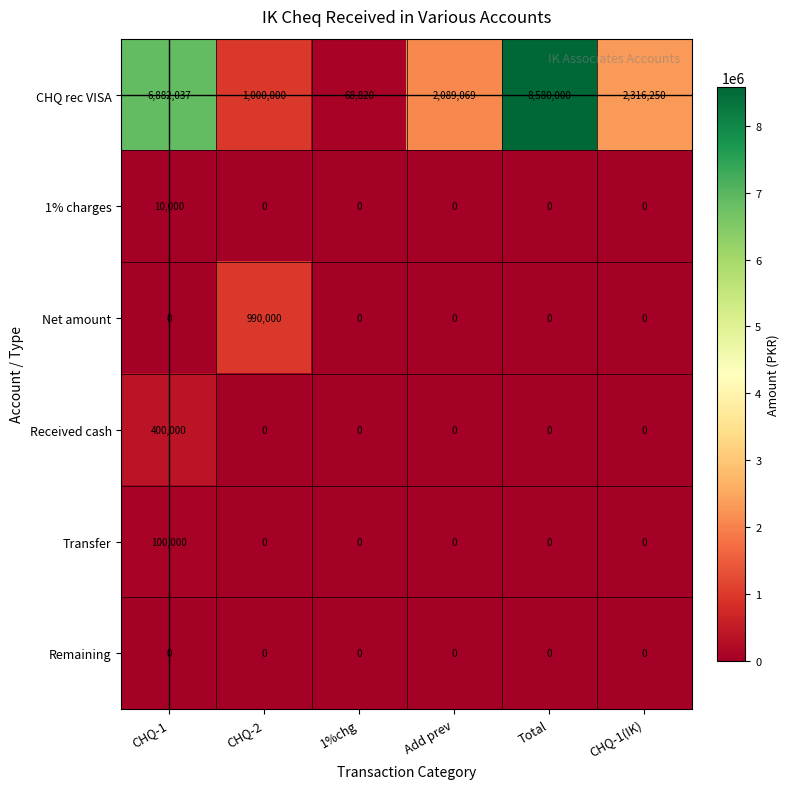

How many categories are shown in the chart?

6